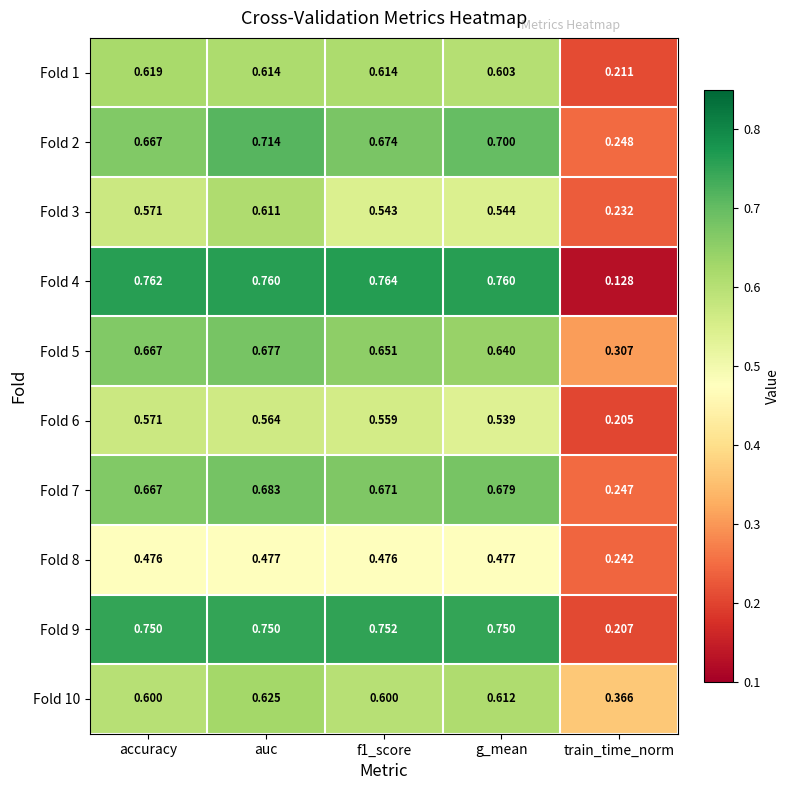

At which category is the sum across all series the highest?

auc